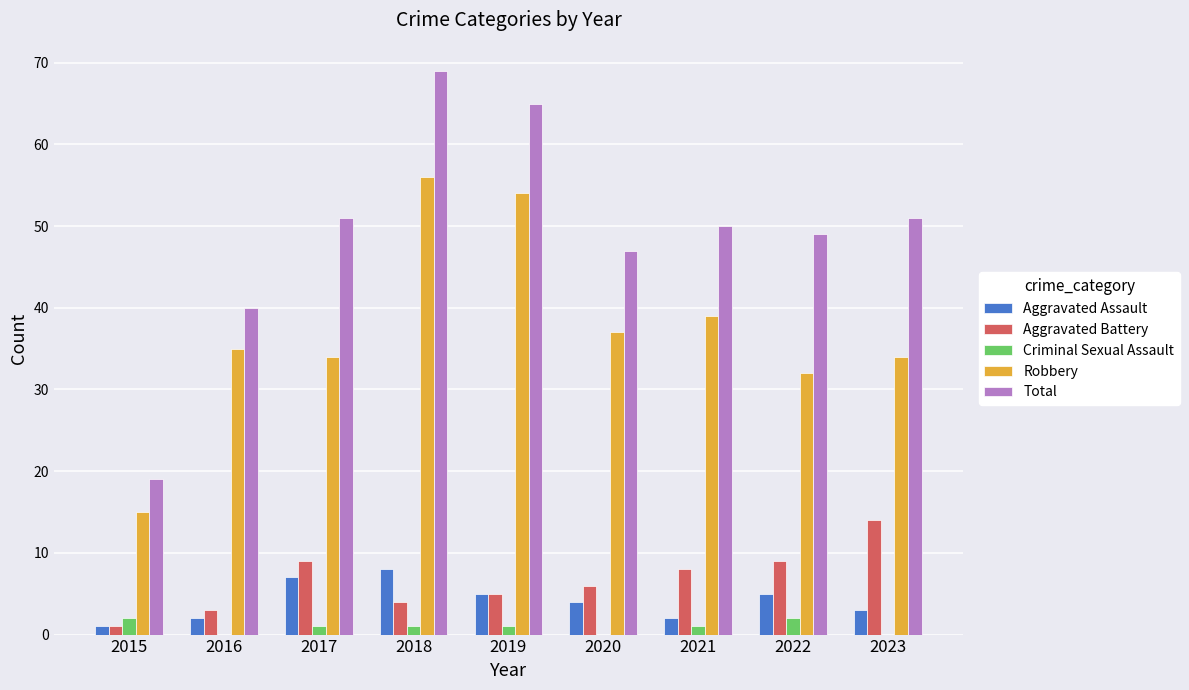

How many groups of bars are there?

9